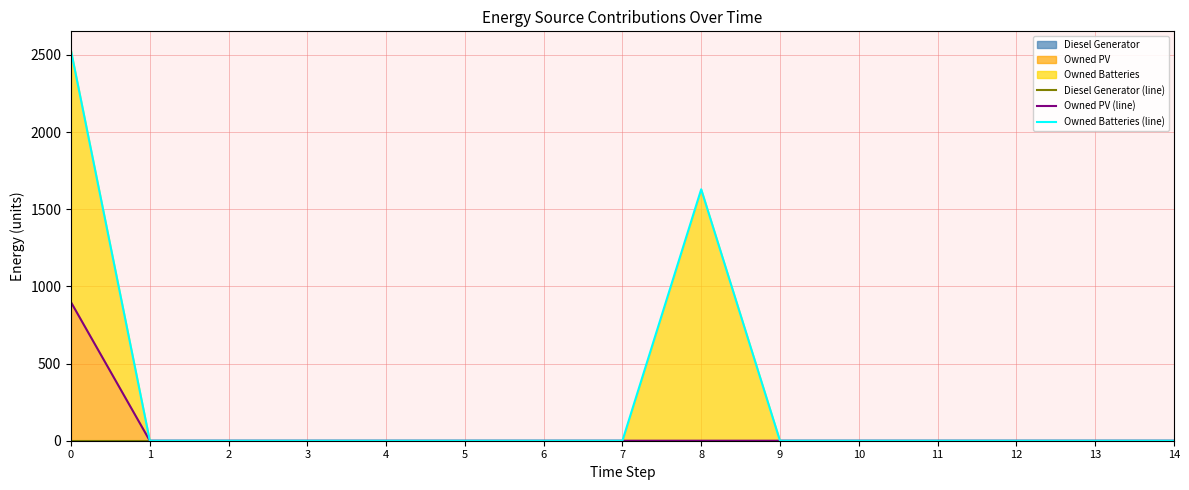

True or false: Owned Batteries (line) and Owned PV (line) cross at least once.

False